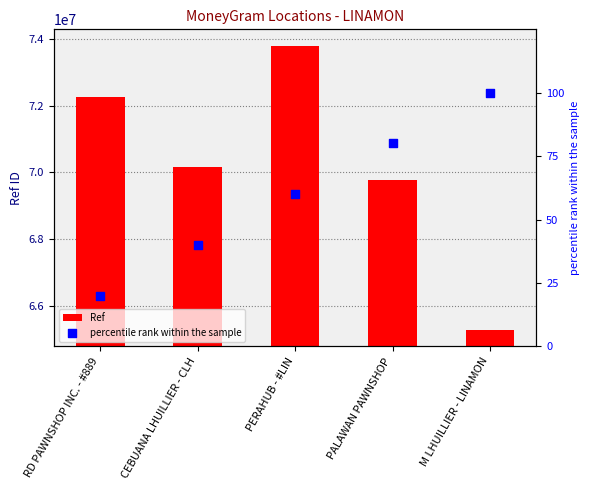

Which series contains the highest Y value?

Ref